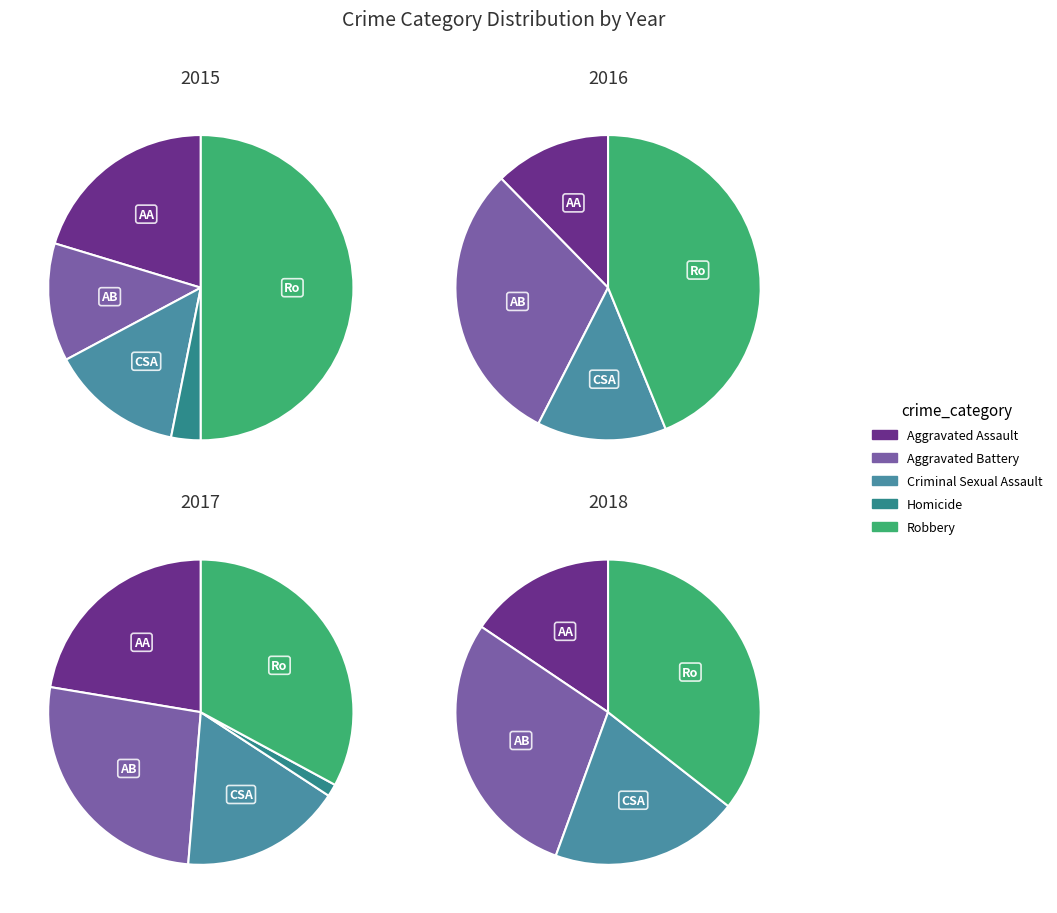

The Aggravated Assault slice represents 22% of the pie. True or false?

True